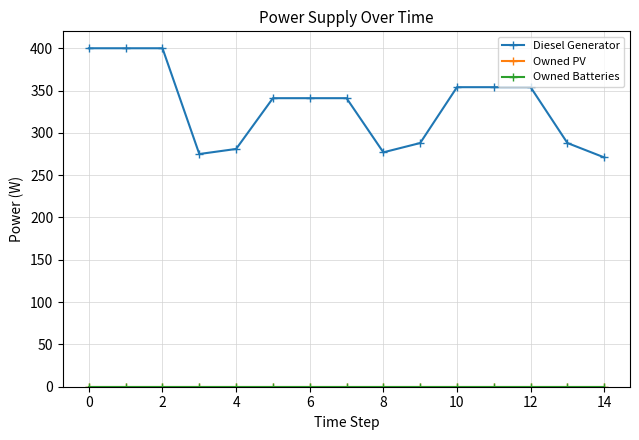

Does the chart have visible grid lines?

Yes